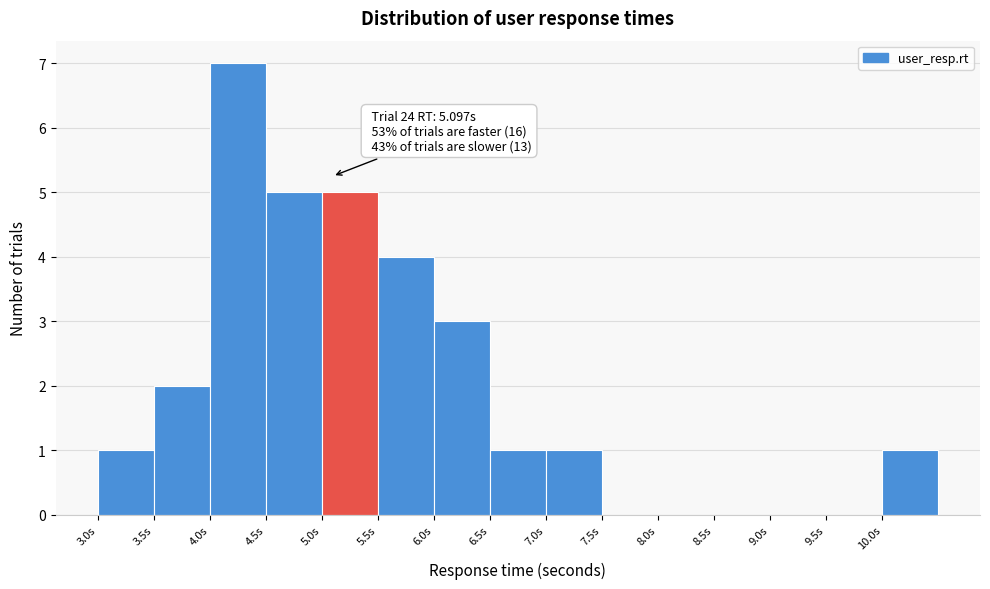

Over which range of the x-axis is the bar tallest?

4.0 to 4.5